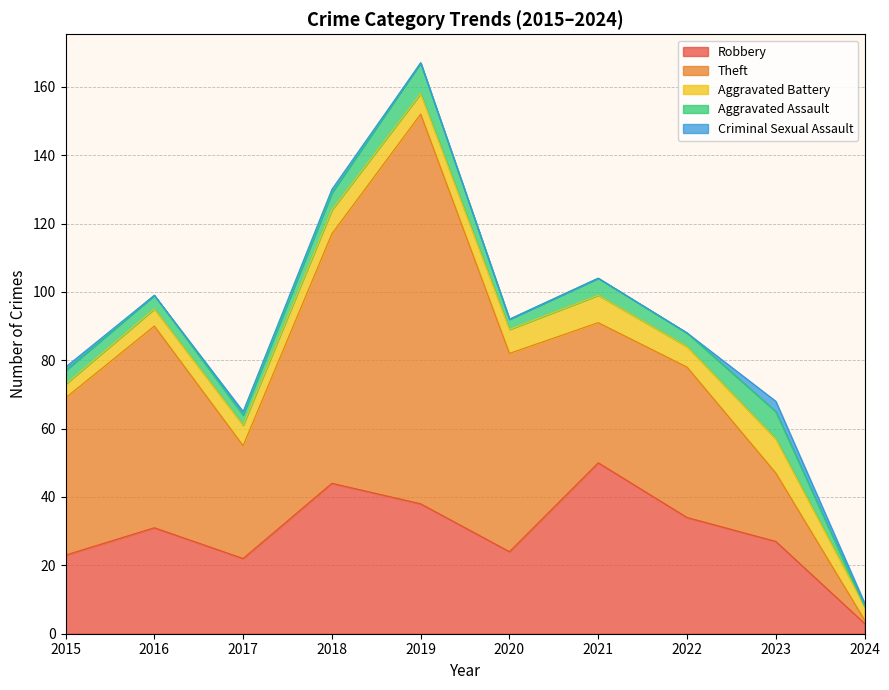

At which category is the sum across all series the highest?

2019